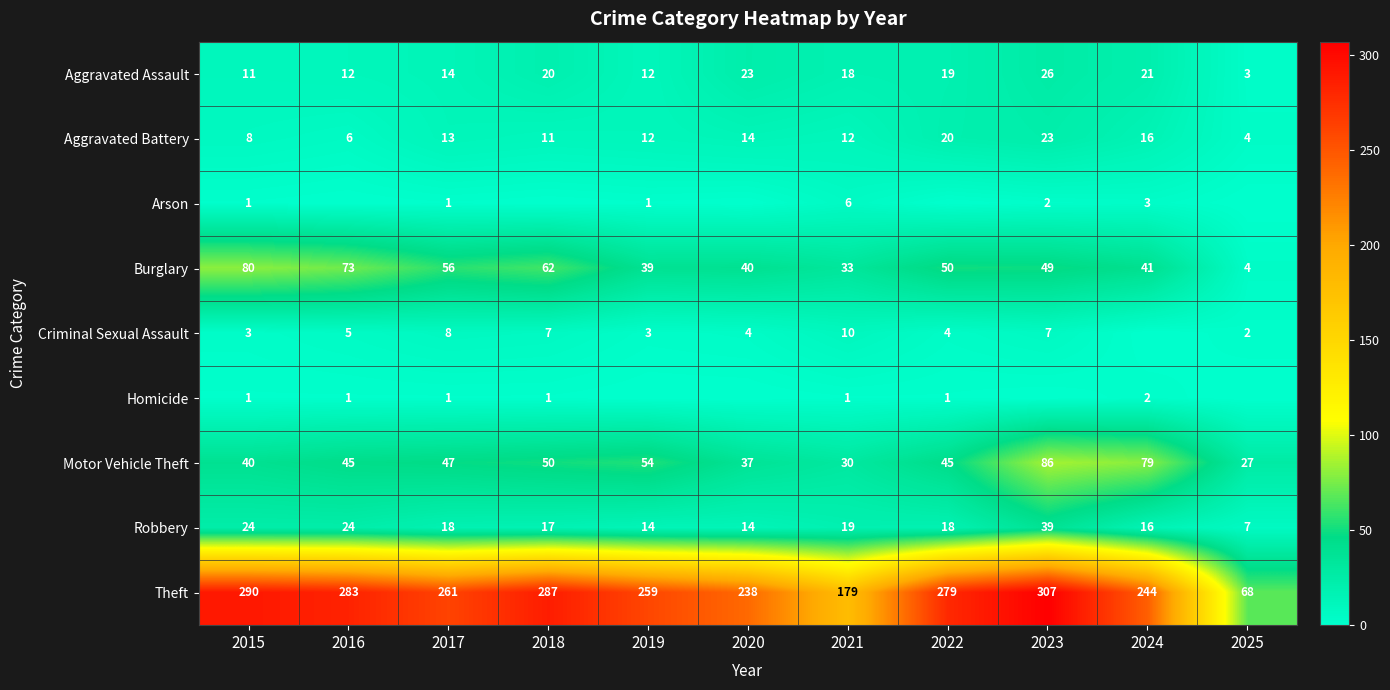

The Aggravated Assault series shows 23 at 2020. True or false?

True